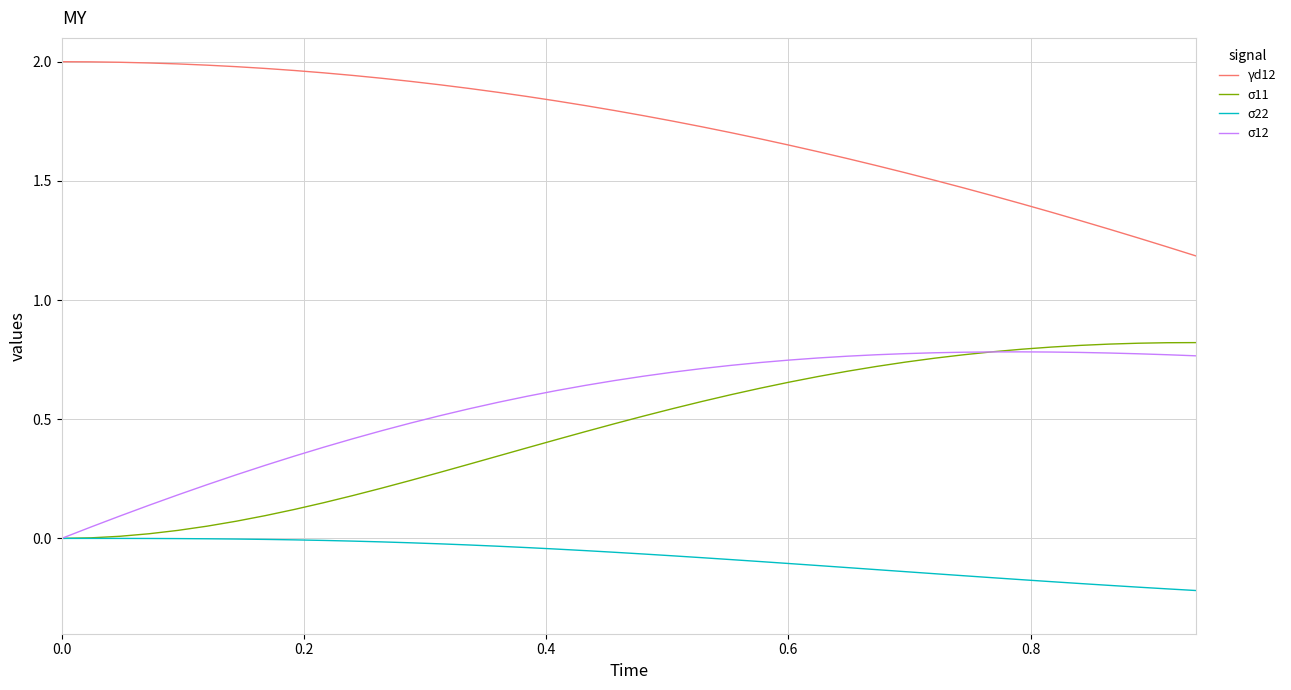

Does the chart have visible grid lines?

Yes